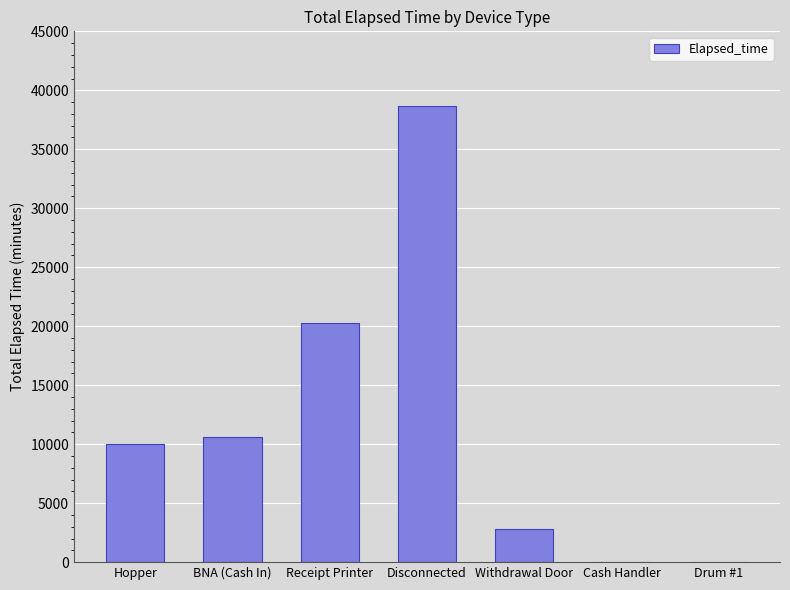

Where is the data nearest to the value 19327?

Receipt Printer